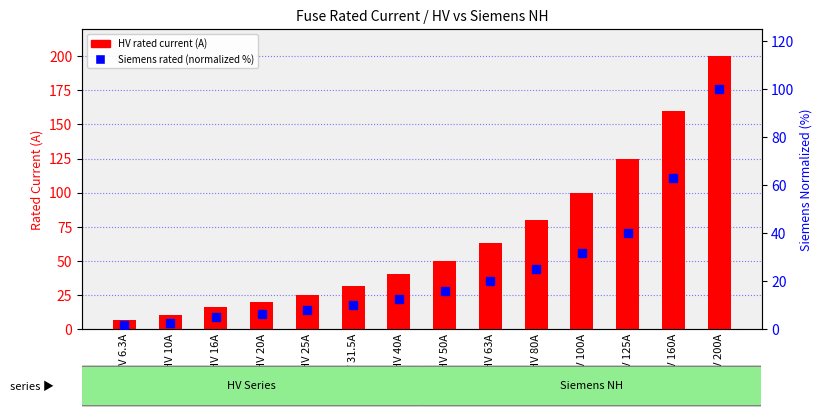

What is the label of the 5th bar from the left?

HV 25A